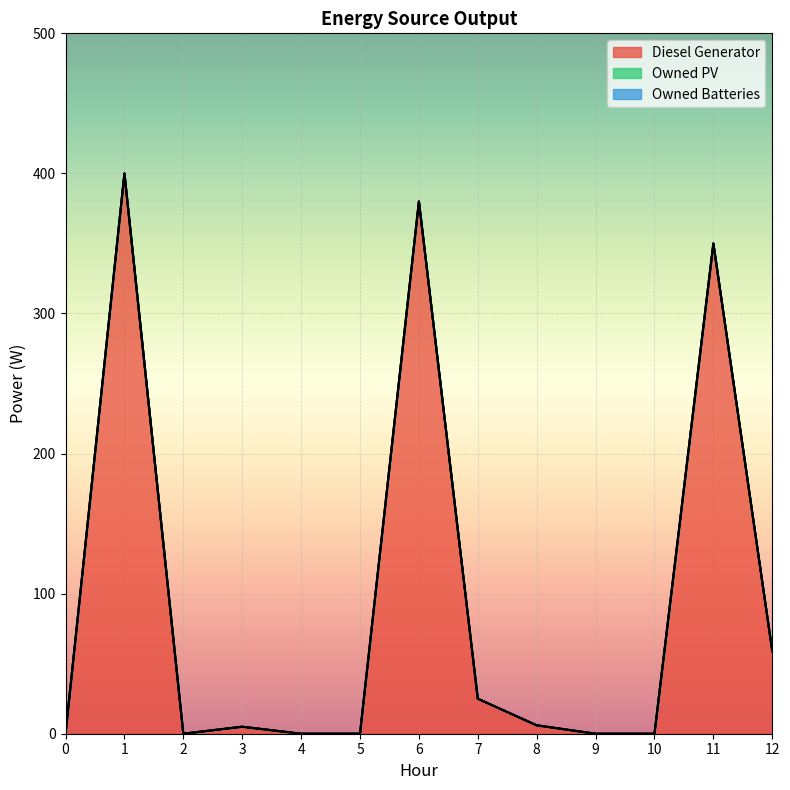

Which label corresponds to the largest value in the chart?

1